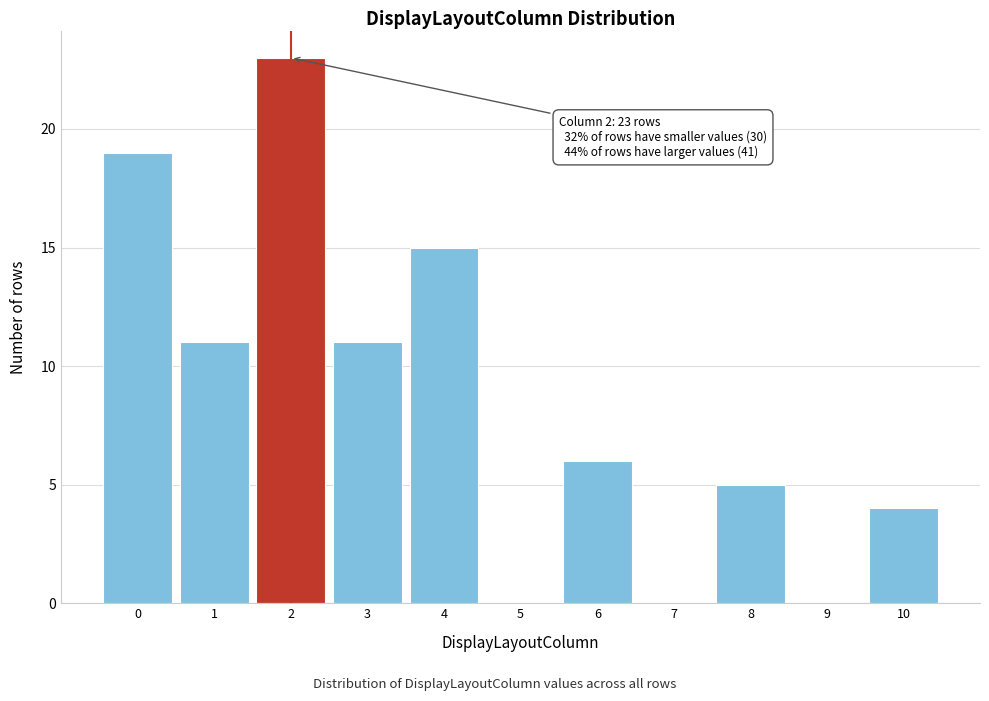

Over which range of the x-axis is the bar tallest?

1.5 to 2.5